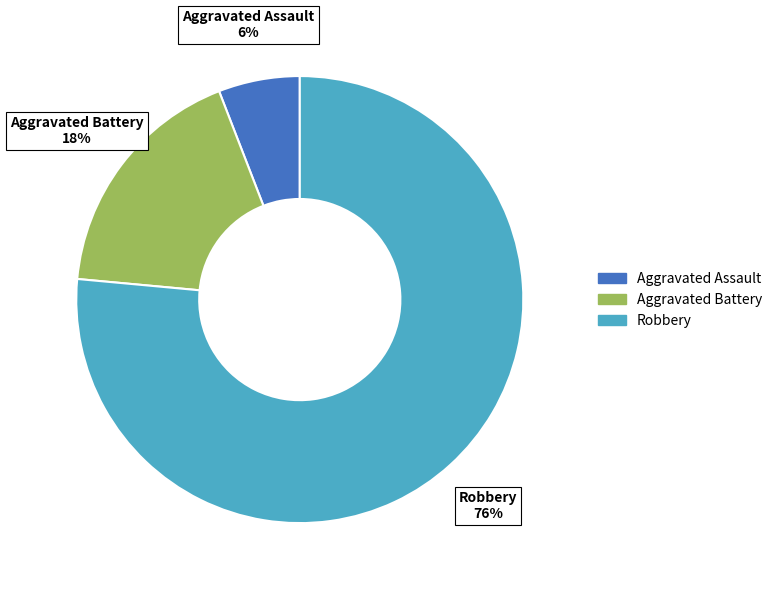

To the nearest percent, what is the combined percentage of Aggravated Battery and Aggravated Assault?

24%